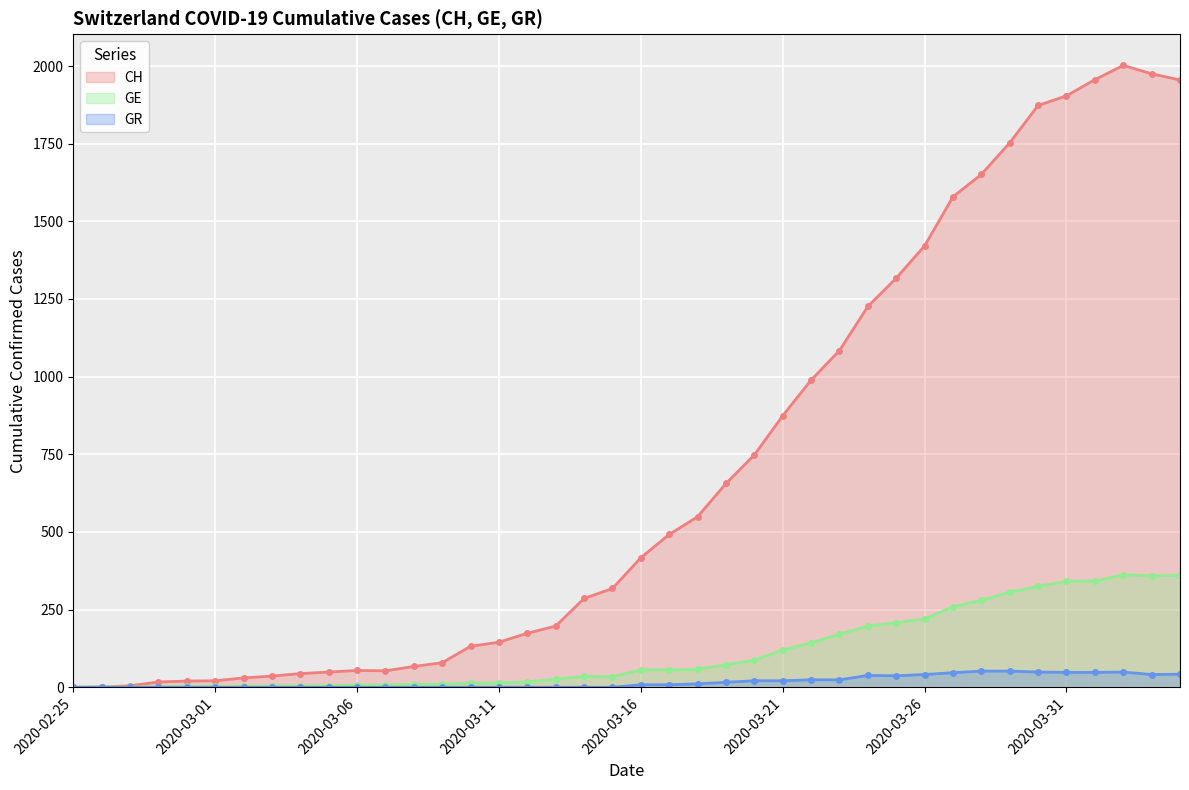

What are all the series names shown in the legend?

CH, GE, GR